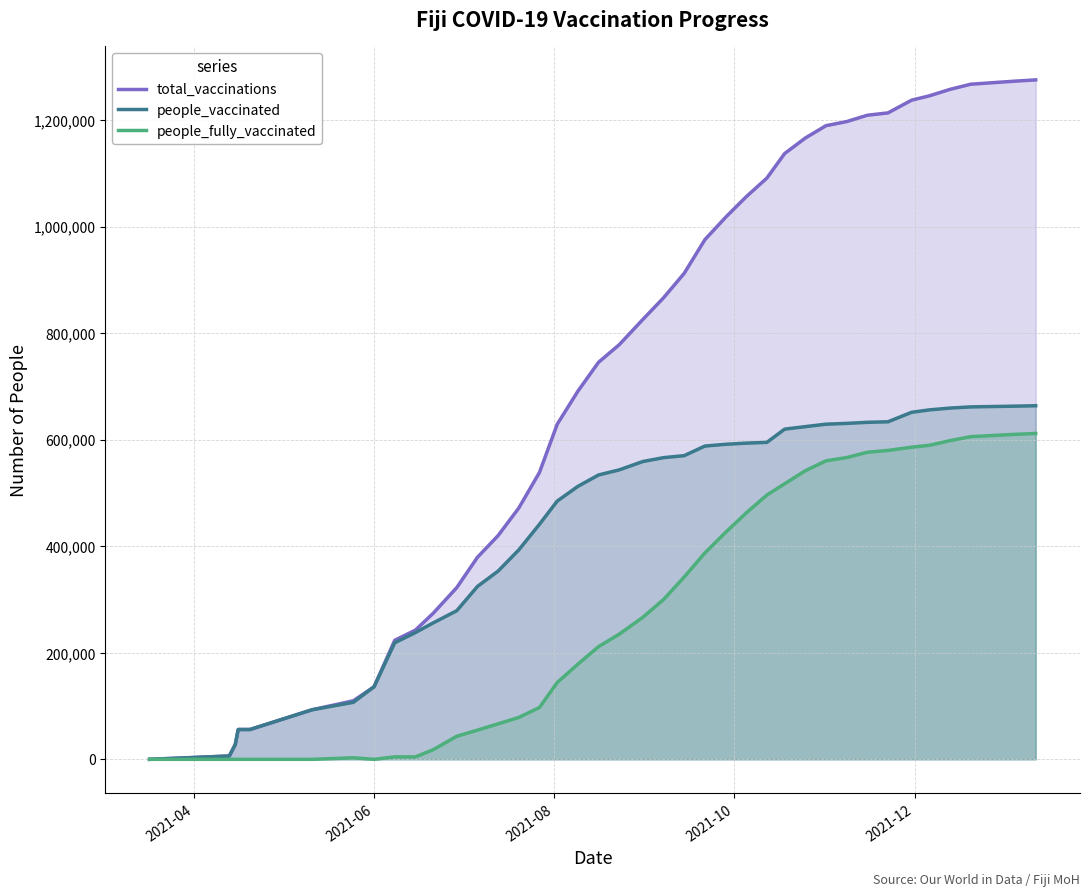

List the series in order of their overall mean, lowest first.

people_fully_vaccinated, people_vaccinated, total_vaccinations